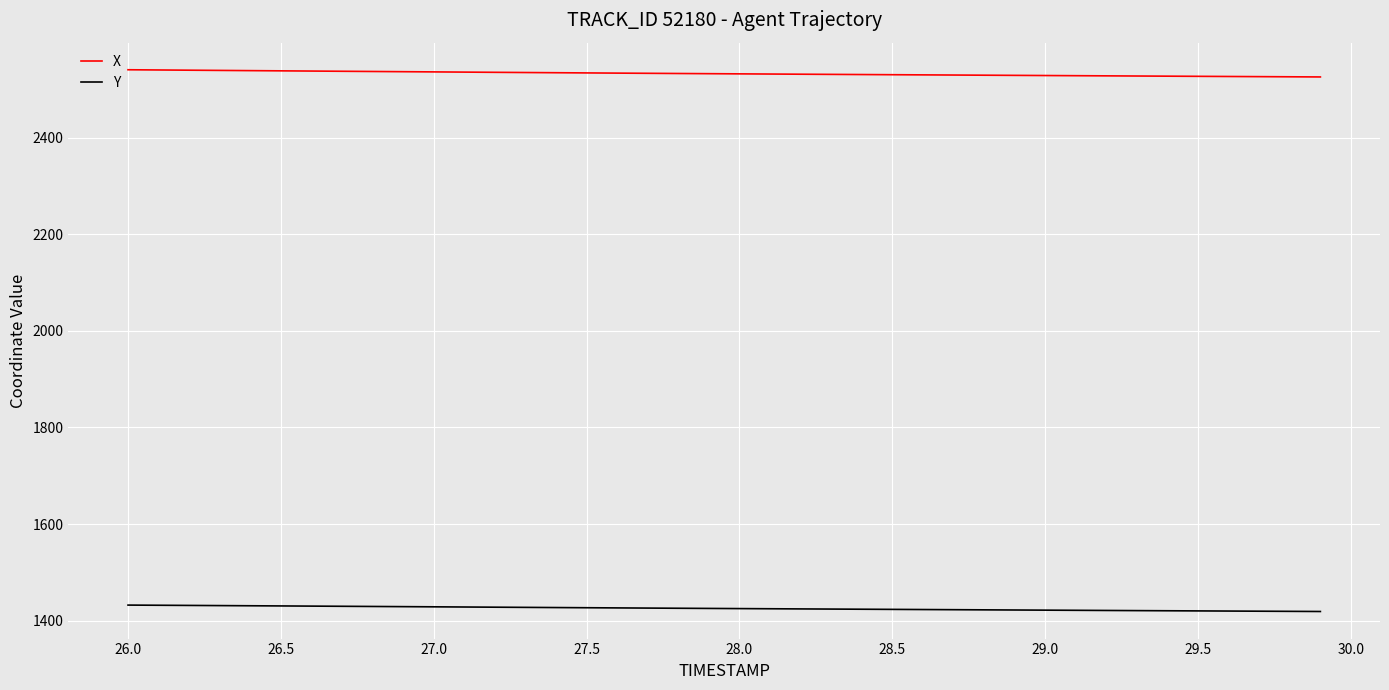

What is the greatest value displayed?

2540.8